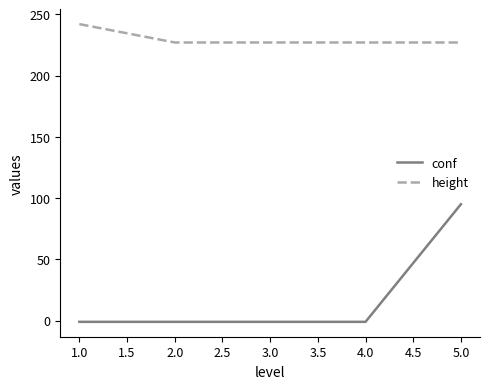

Which series has the largest total across all categories?

height